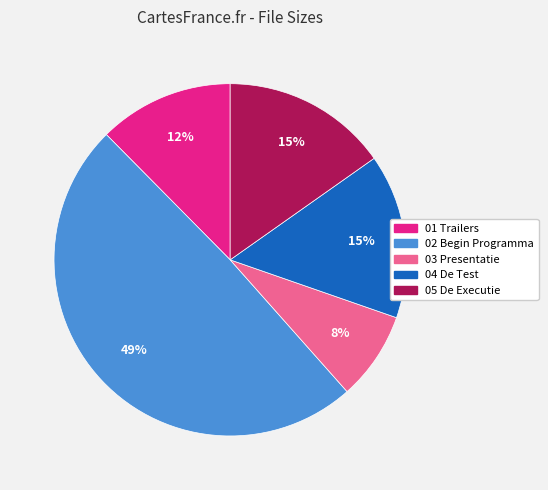

To the nearest percent, what is the average slice percentage?

20%